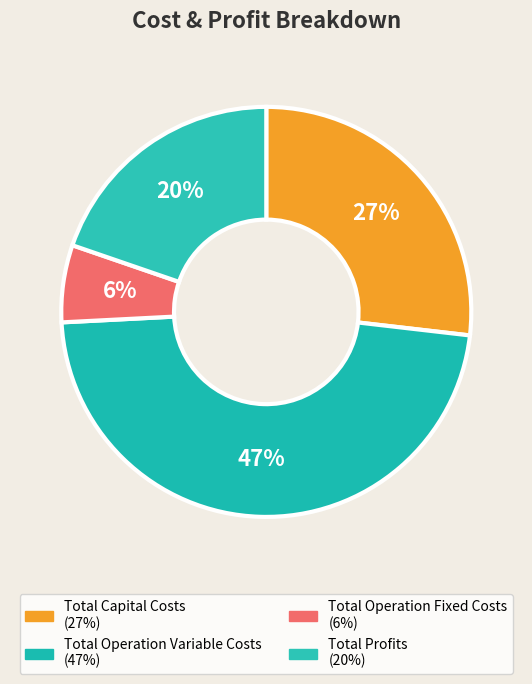

To the nearest percent, what is the difference between the largest and smallest slice percentages?

41%